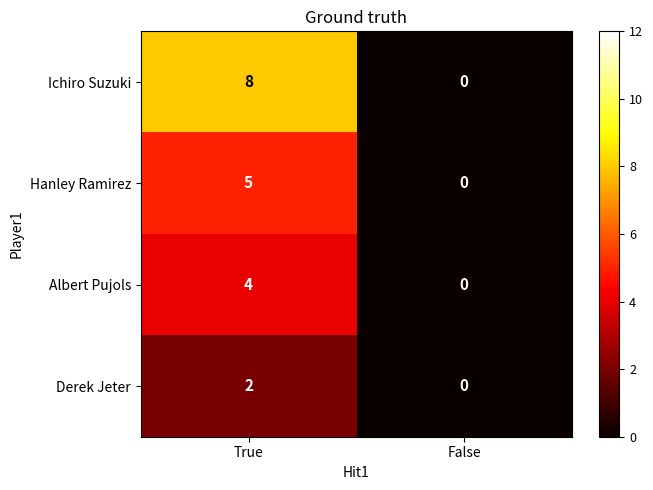

The Hanley Ramirez series shows 2 at True. True or false?

False